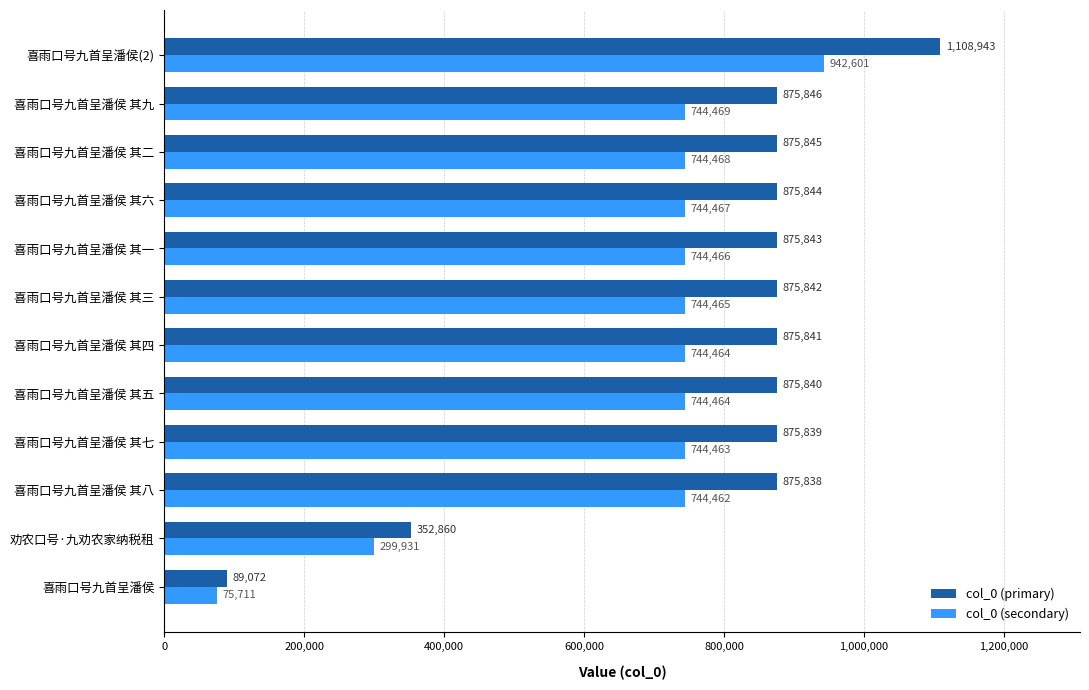

What is the maximum value shown in the chart?

1108943.0